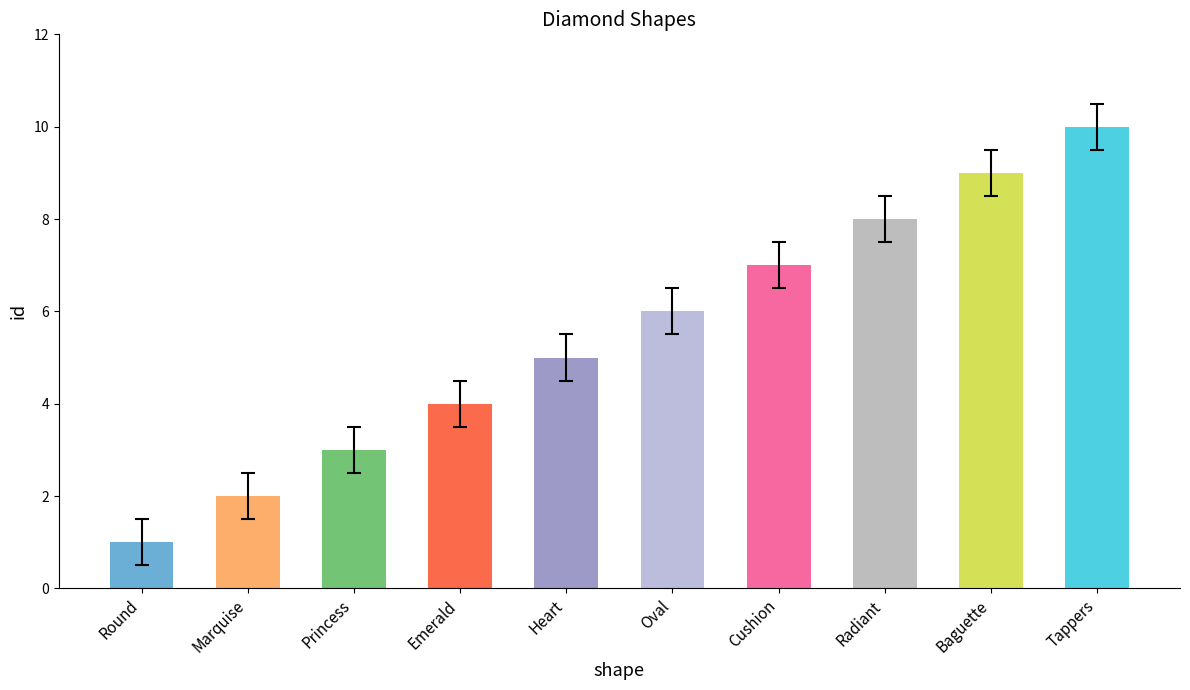

The chart shows a value of 2 at Princess. True or false?

False